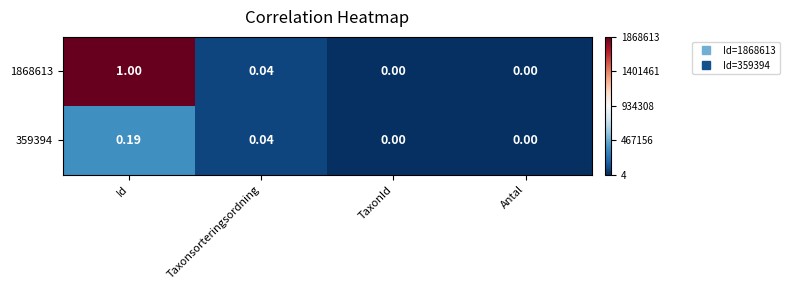

Which series has the largest total across all categories?

1868613